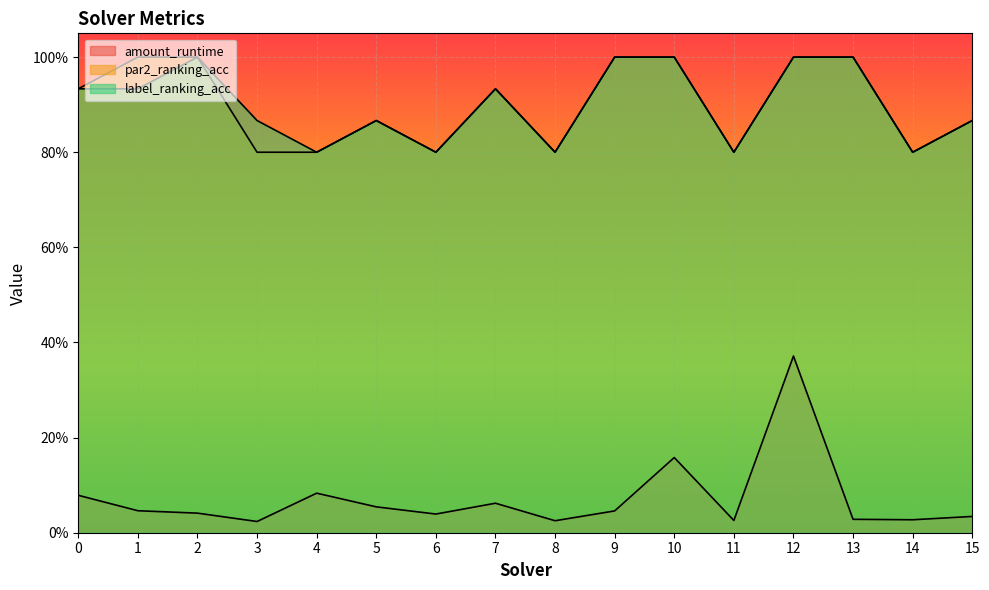

Rank the series at 9 from lowest to highest value.

amount_runtime, par2_ranking_acc, label_ranking_acc